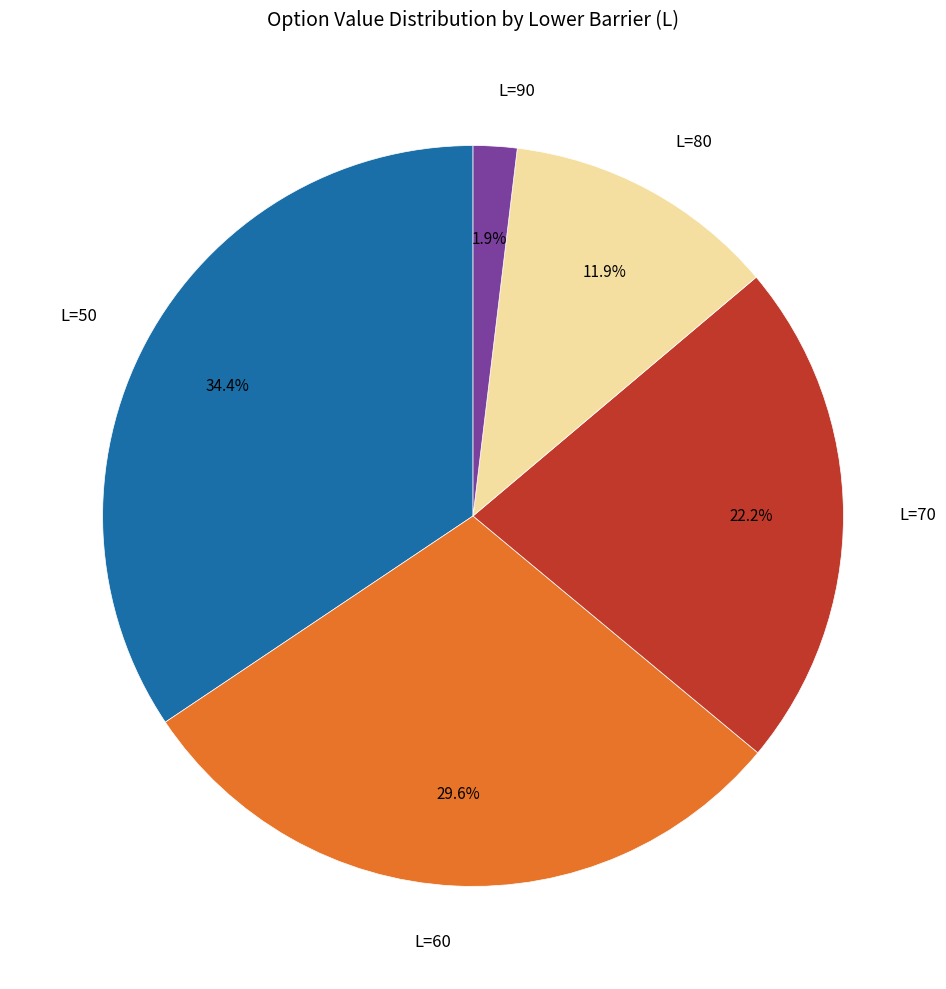

Approximately how many times larger is the value at L=50 compared to L=60?

1.2